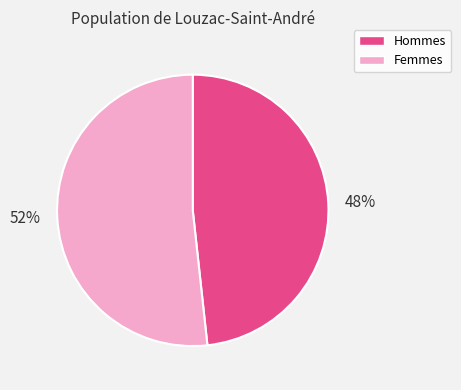

What is the largest slice in the pie chart?

Femmes